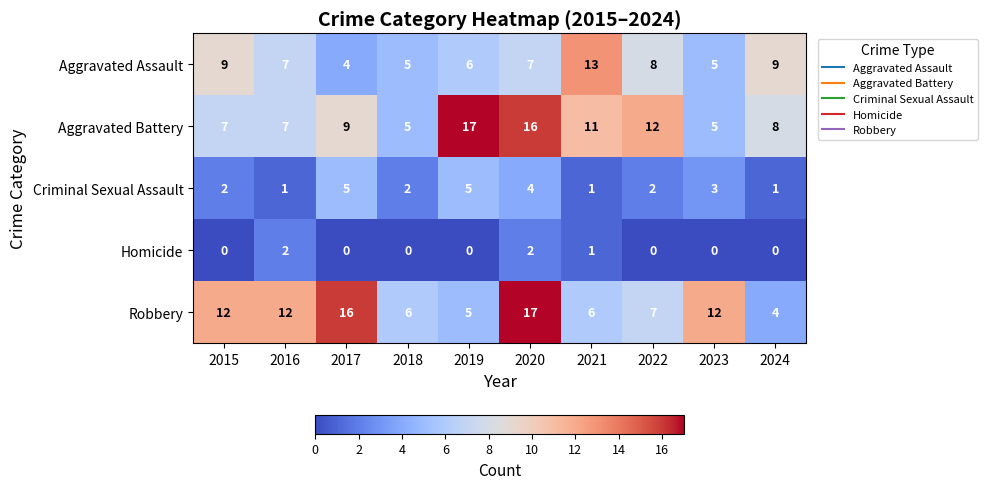

What is the maximum value shown in the chart?

17